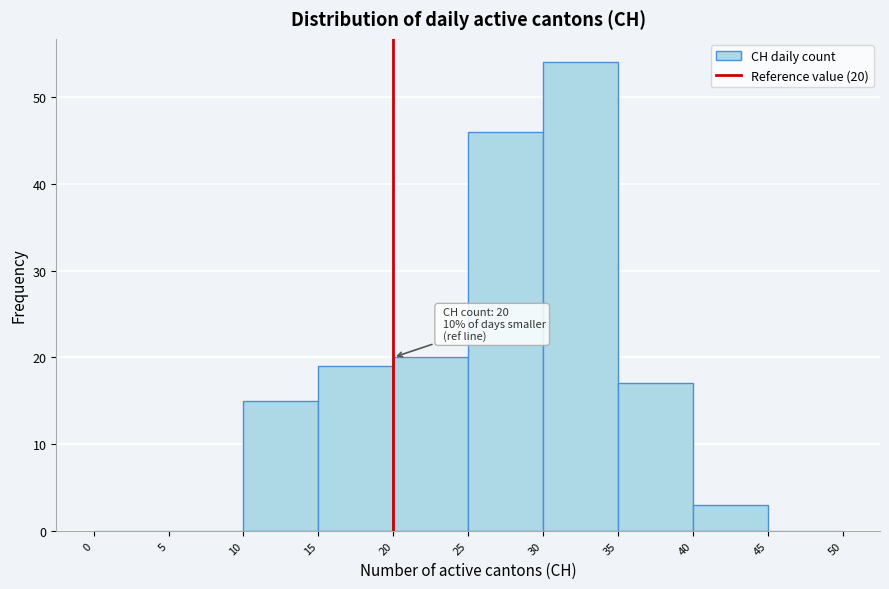

Which range on the x-axis has the tallest bar?

30 to 35